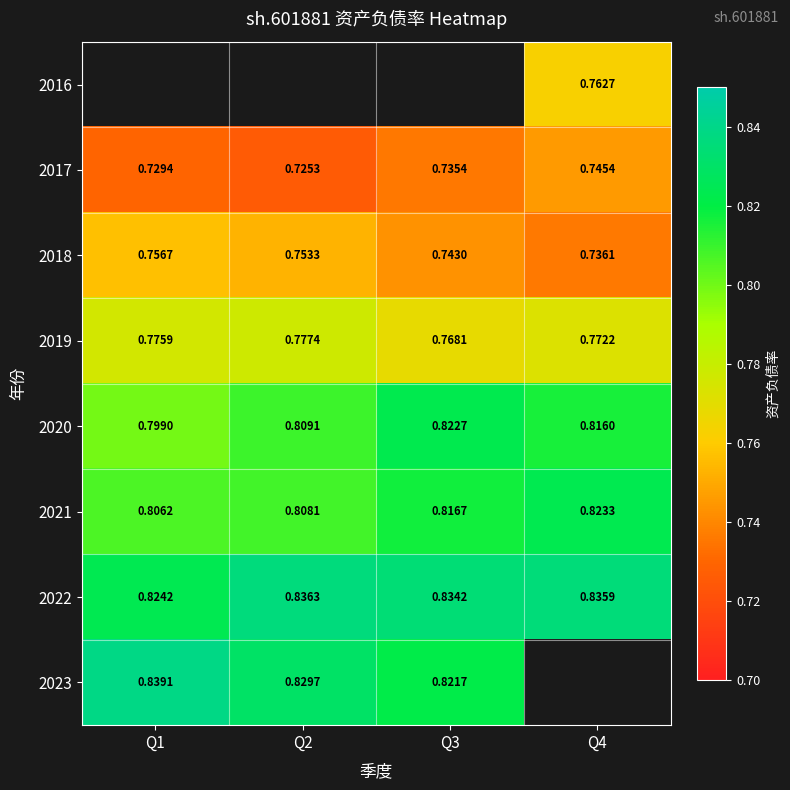

What is the highest value of the 2020 series?

0.8